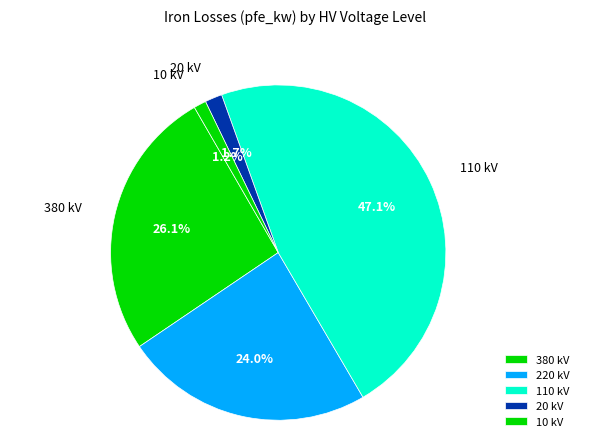

Does 110 kV represent more than half of the total?

No